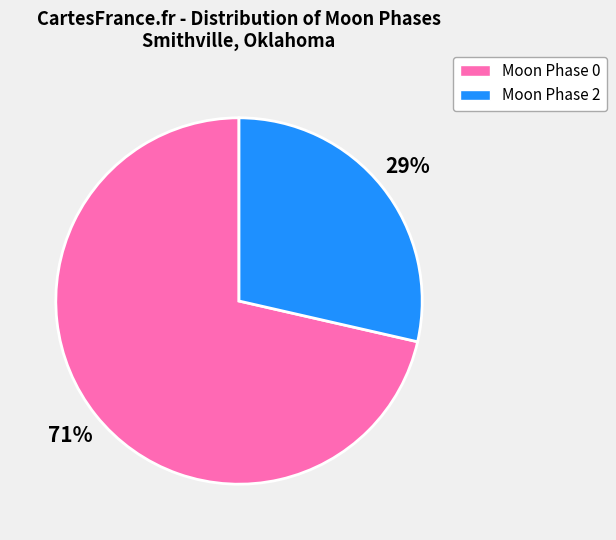

Rank the categories by value from highest to lowest.

Moon Phase 0, Moon Phase 2